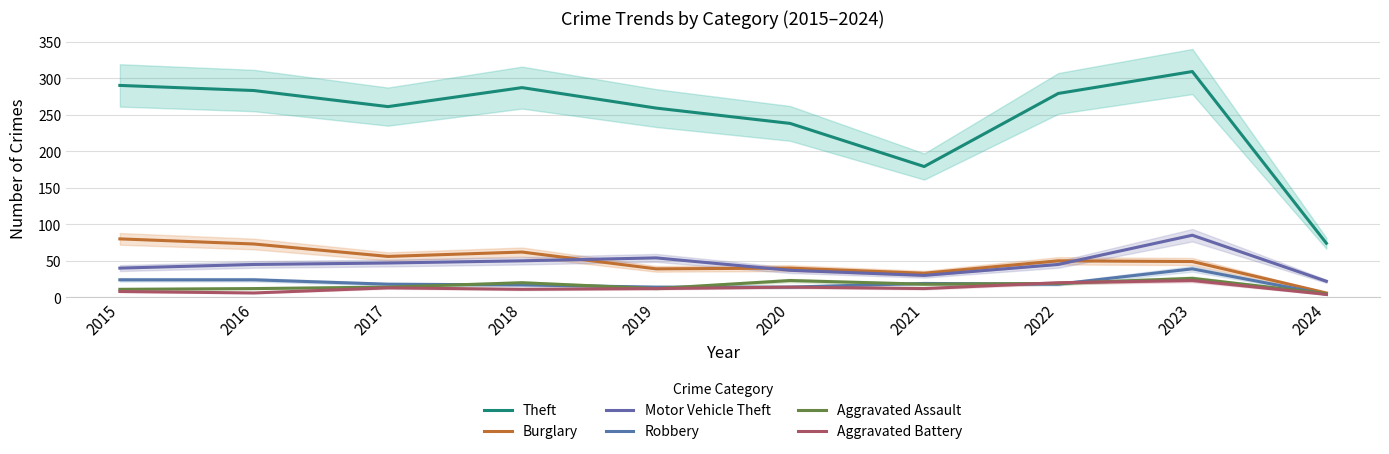

At 2020, list the series in order from smallest to largest.

Robbery, Aggravated Battery, Aggravated Assault, Motor Vehicle Theft, Burglary, Theft